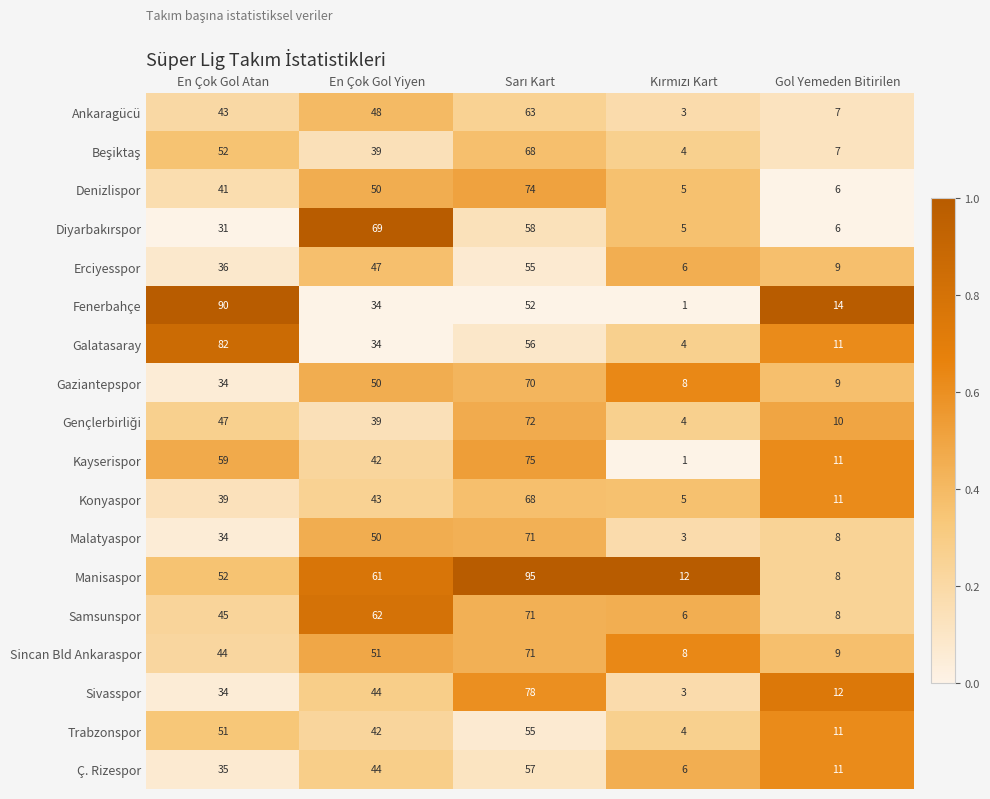

What is the maximum value shown in the chart?

95